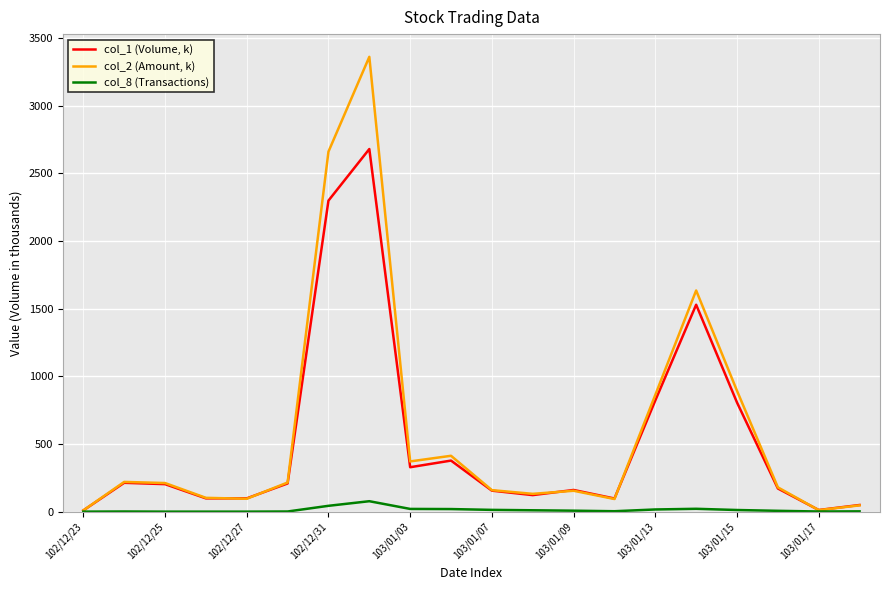

List the series in order of their peak value, highest first.

col_2 (Amount, k), col_1 (Volume, k), col_8 (Transactions)